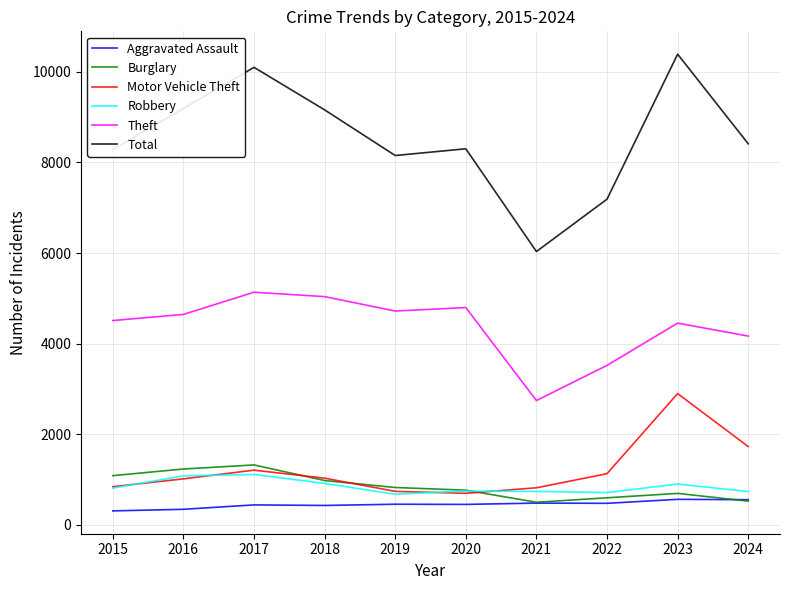

Where does the Burglary series first go above 826?

2015